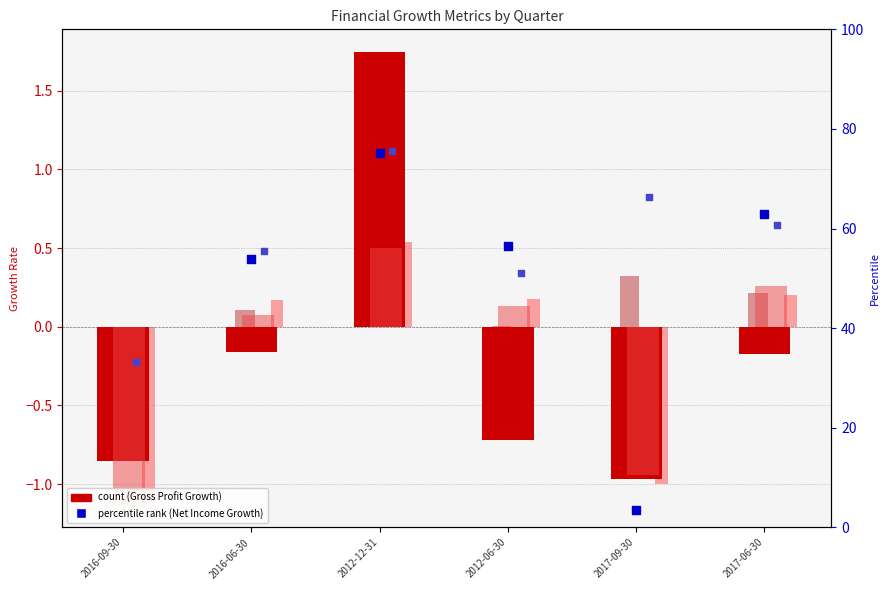

What is the total value across all series at 2017-09-30?

67.2